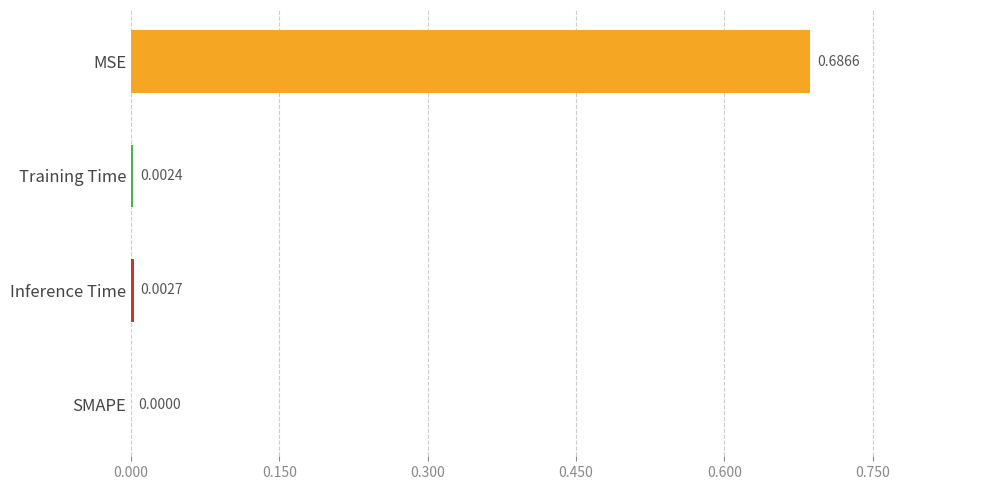

At which label is the value closest to 0?

SMAPE